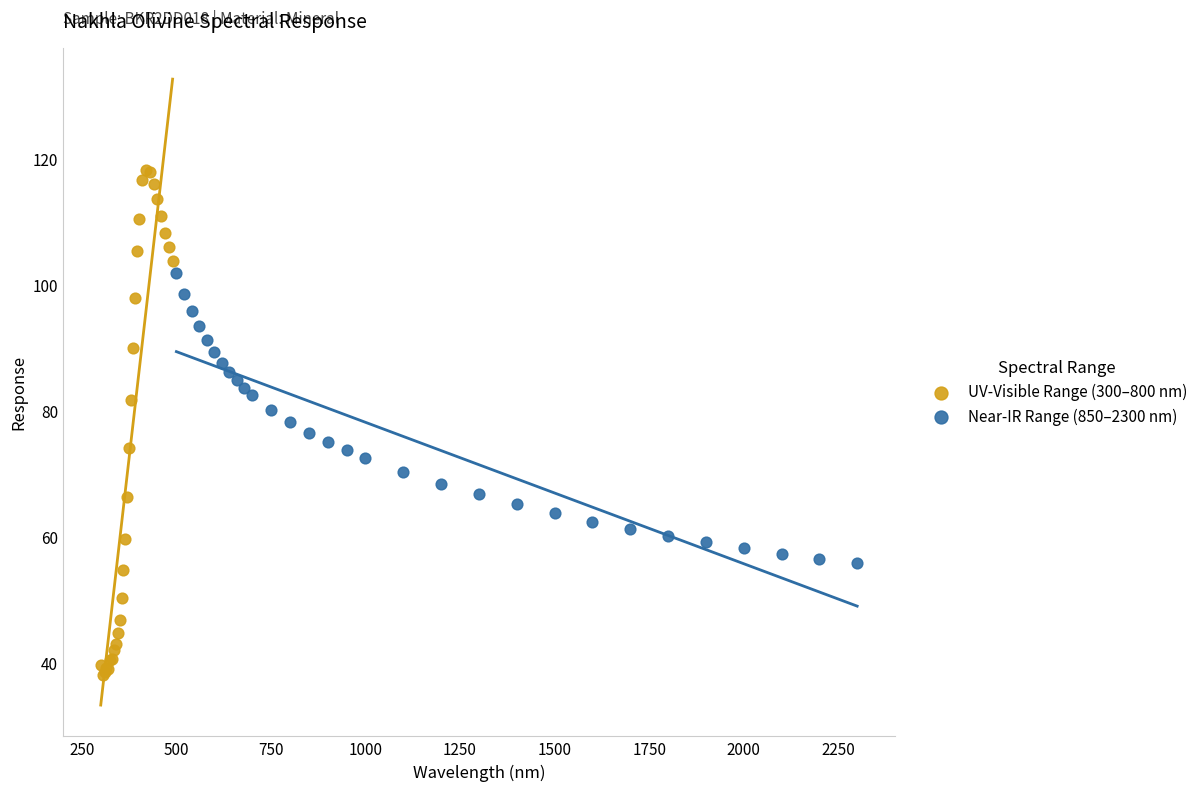

What are all the series names shown in the legend?

UV-Visible Range (300–800 nm), Near-IR Range (850–2300 nm)